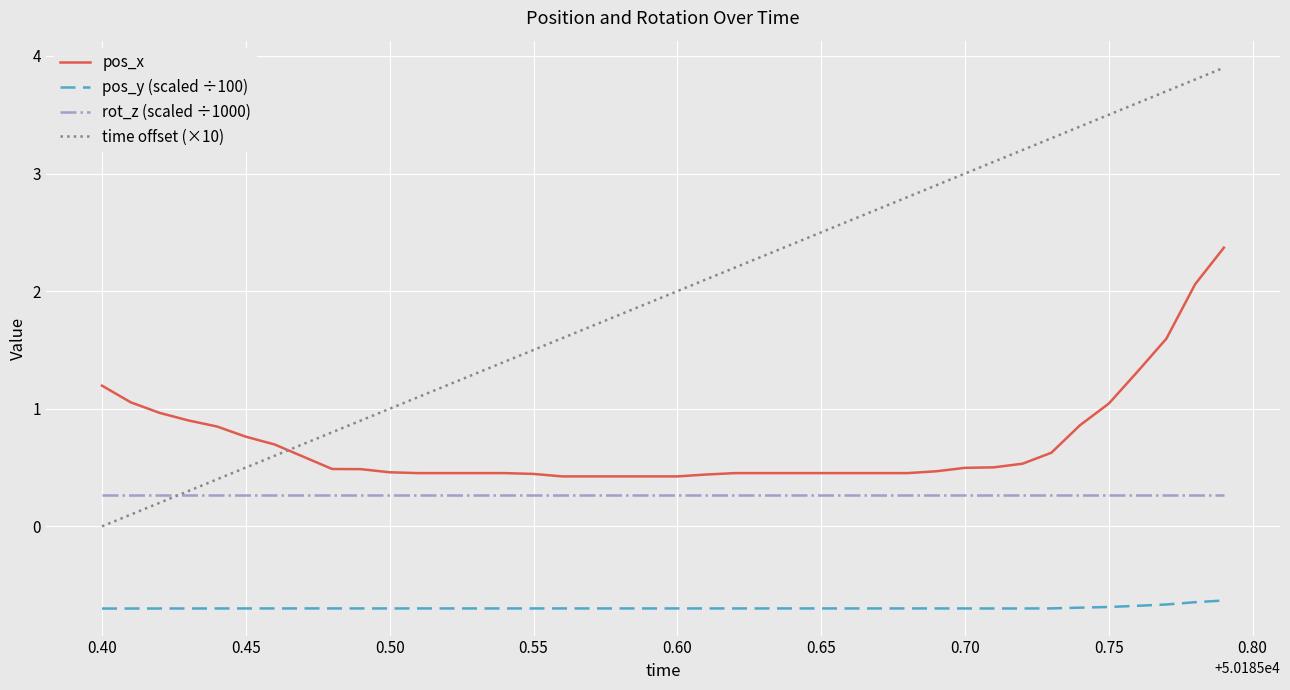

True or false: pos_y (scaled ÷100) and pos_x cross at least once.

False